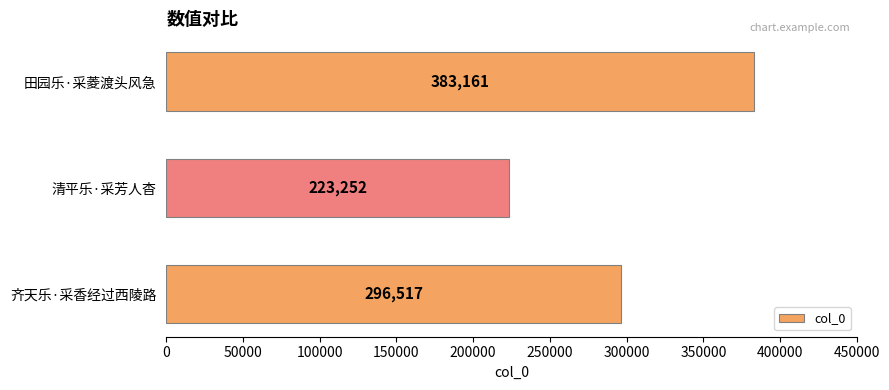

Reading top to bottom, what are all the values shown in this chart?

田园乐·采菱渡头风急=383161	清平乐·采芳人杳=223252	齐天乐·采香经过西陵路=296517